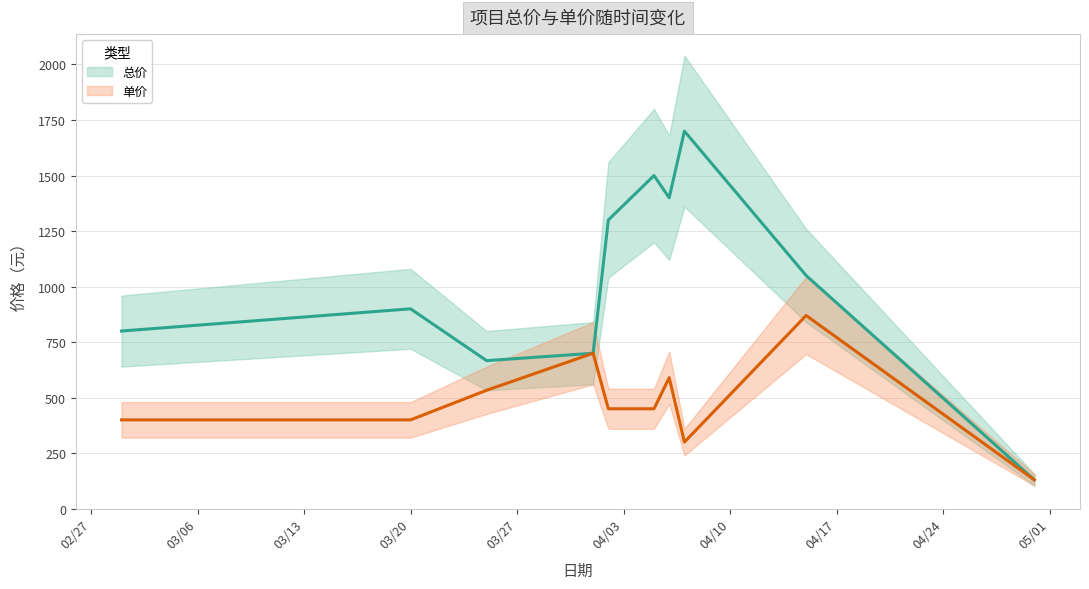

True or false: 单价 and 总价 cross at least once.

False